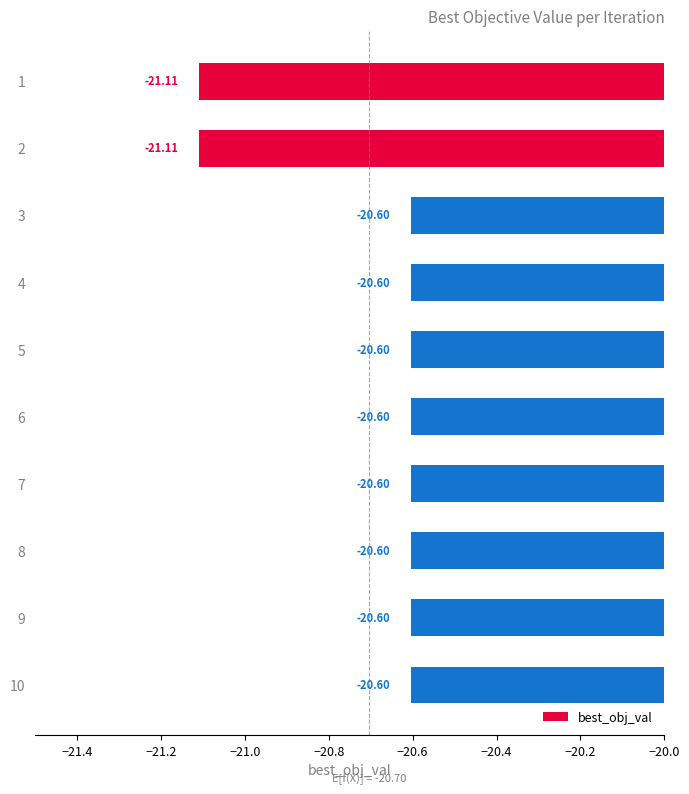

Is it true that the value at 9 is -20.6?

True